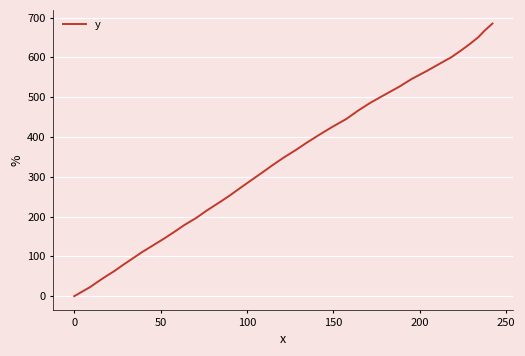

What is the greatest value displayed?

684.9